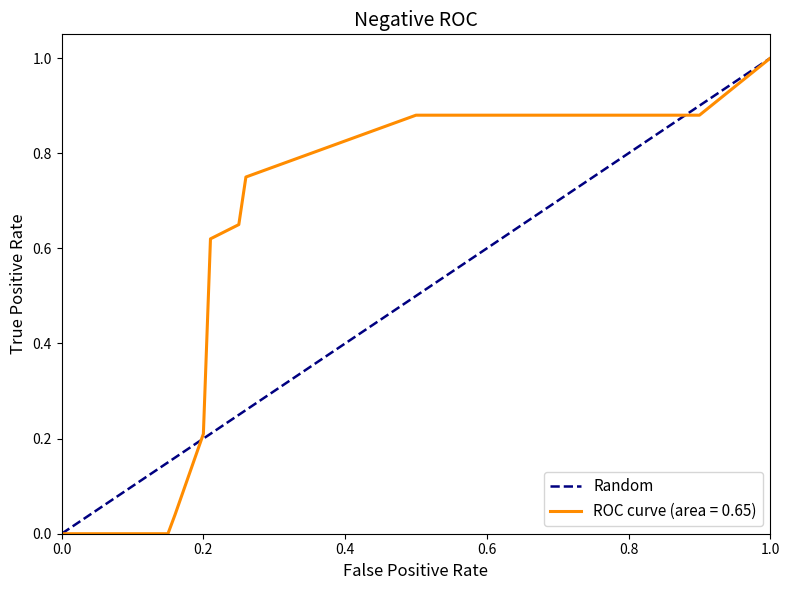

Which category has the highest value in the ROC curve (area = 0.65) series?

1.0